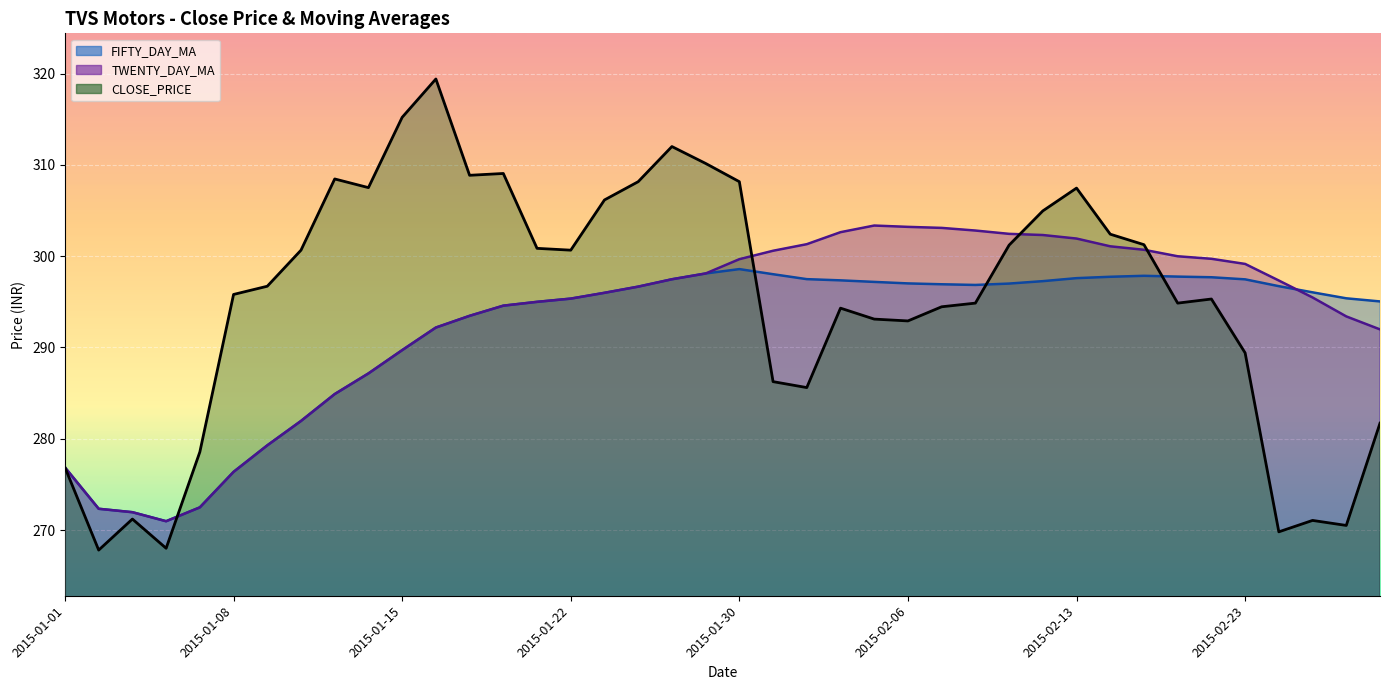

What position from the right is 2015-02-02?

19